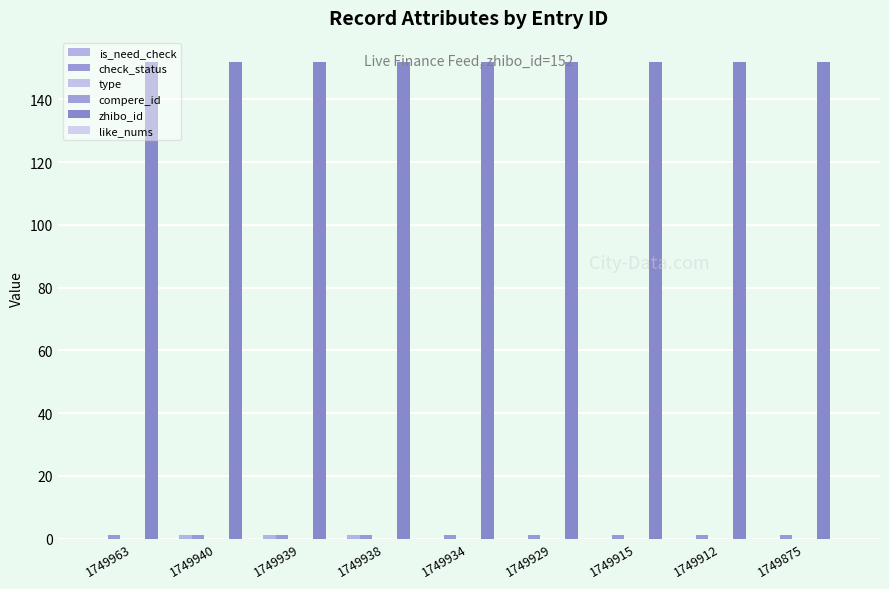

The compere_id series shows 0 at 1749875. True or false?

True